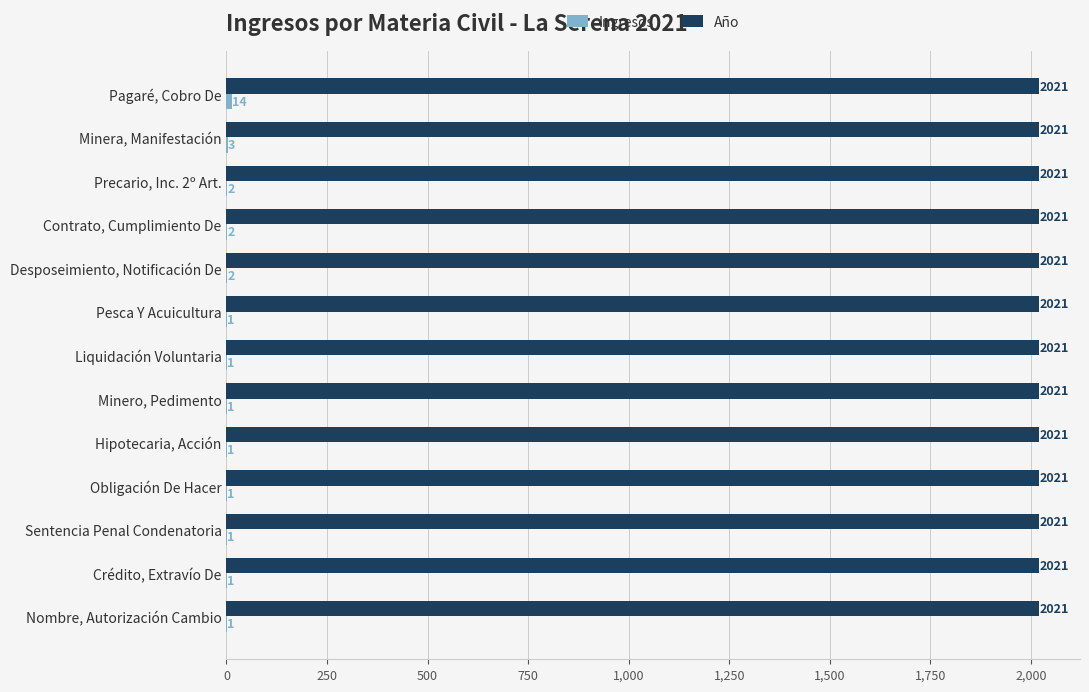

What is the sum of the Año values at Minero, Pedimento and Contrato, Cumplimiento De?

4042